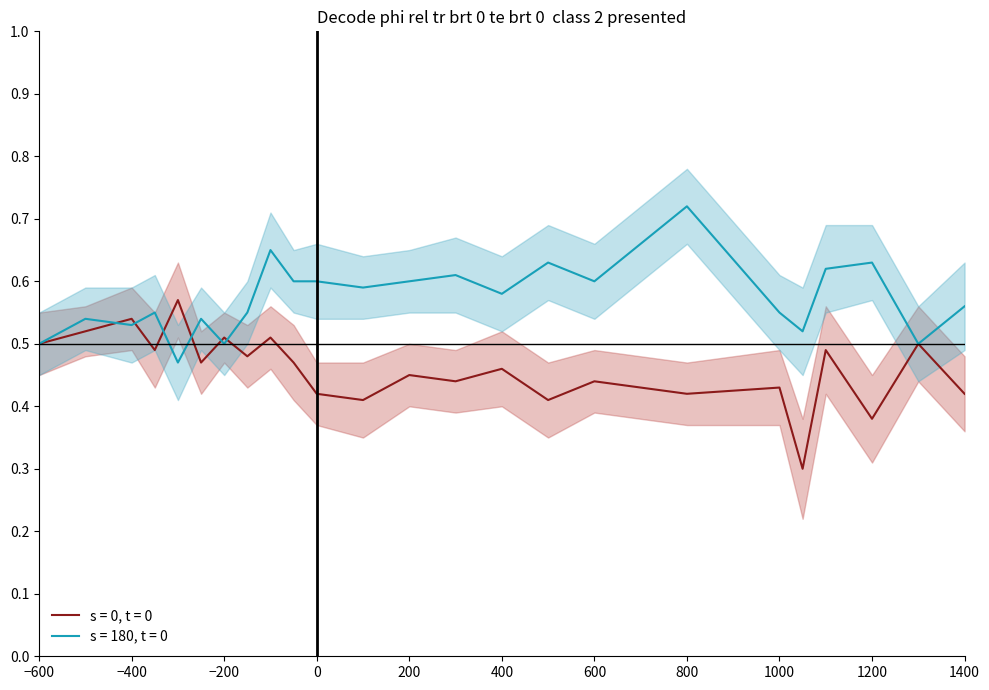

The s = 0, t = 0 series shows 0.9 at −600. True or false?

False